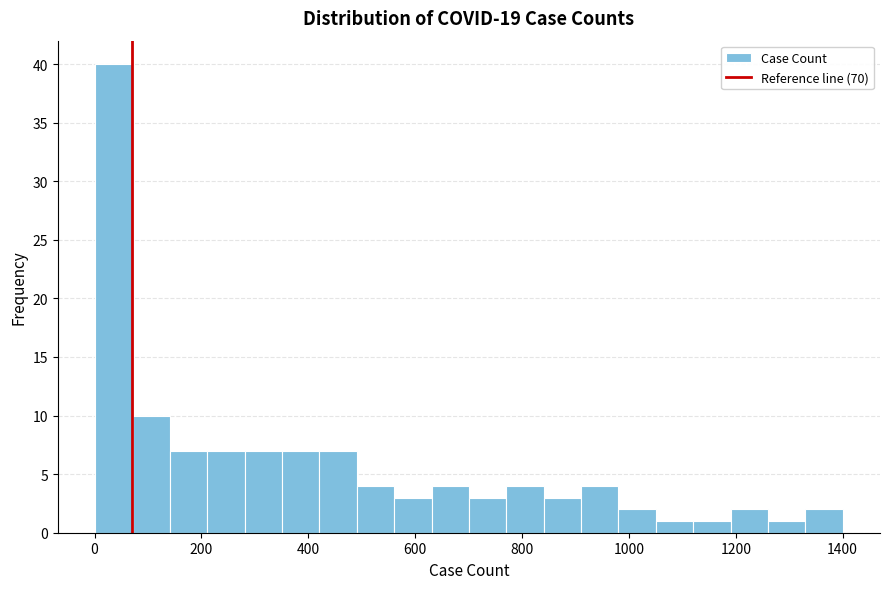

Around what value on the x-axis is the tallest bar? Give the approximate position of its centre, as read against the axis.

40